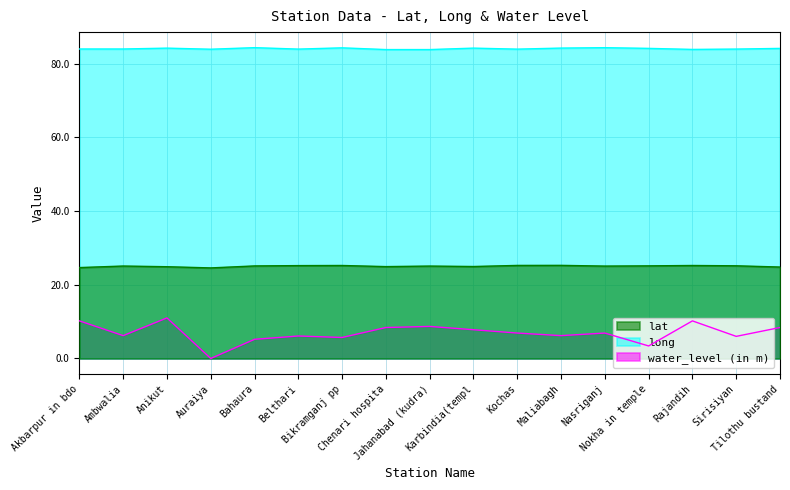

What is the label of the 4th point from the right?

Nokha in temple